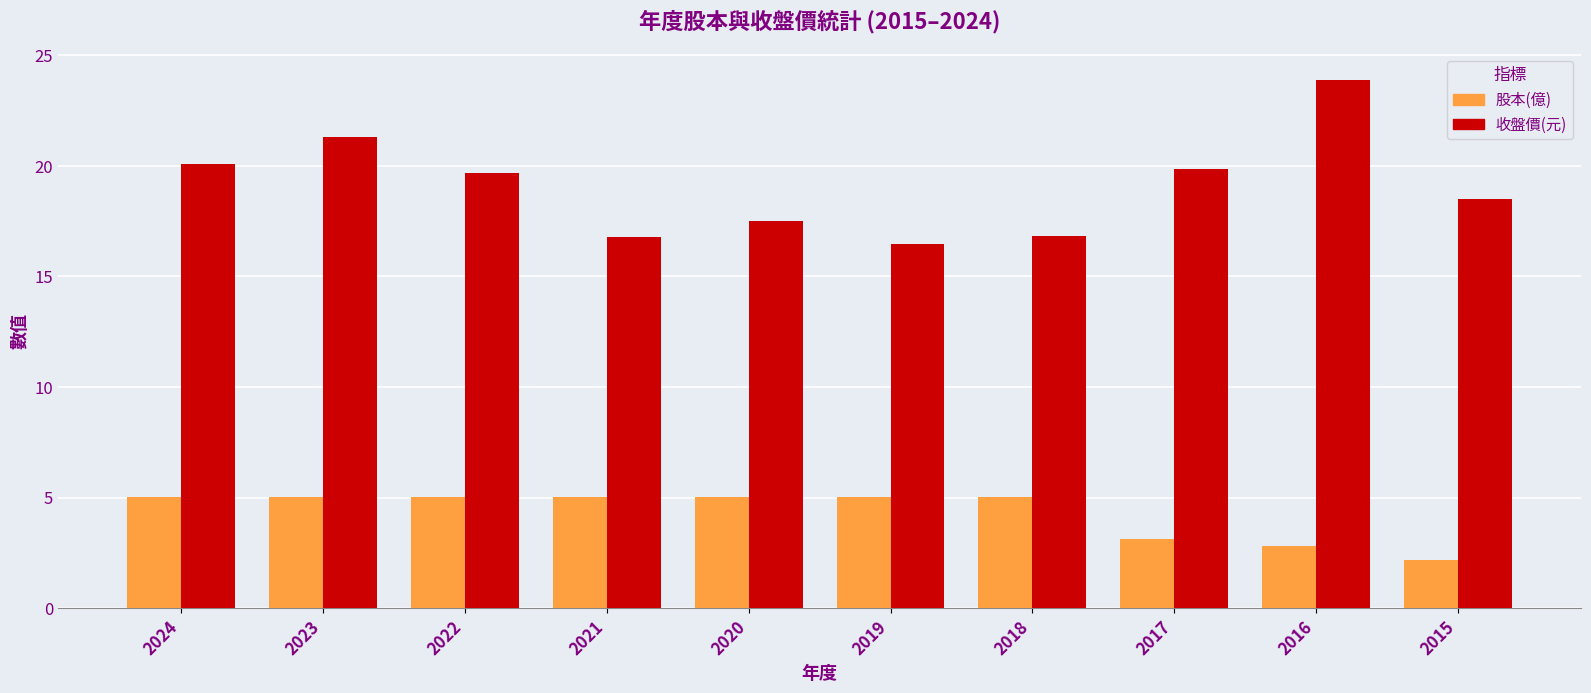

The value of 收盤價(元) at 2019 is 6.0. True or false?

False